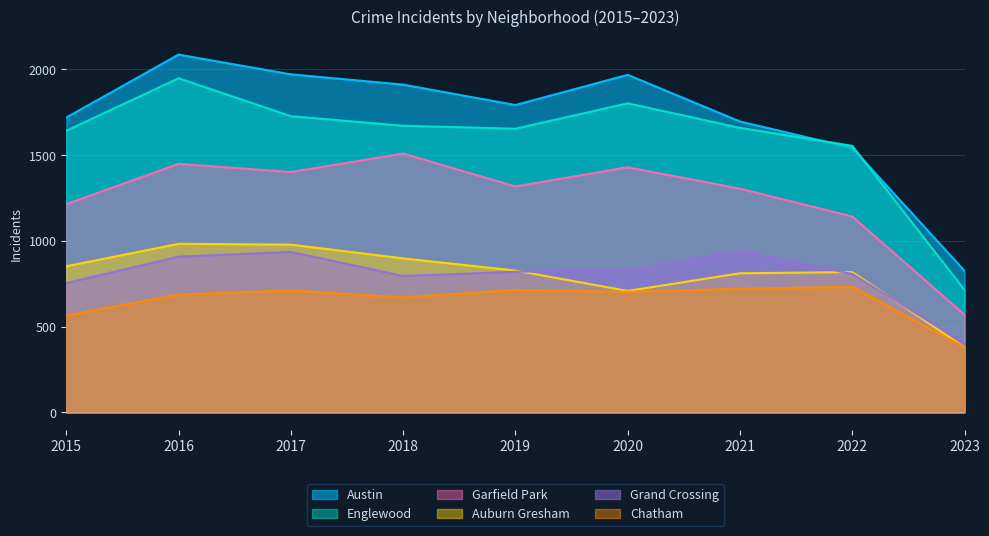

What is the total value across all series at 2019?

7124